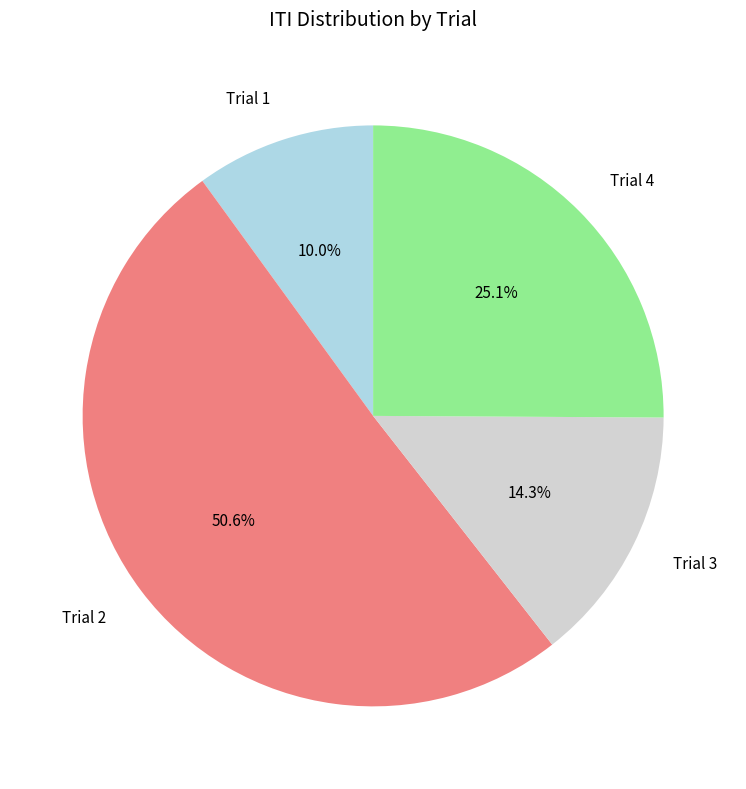

True or false: Trial 4 accounts for 12% of the total.

False